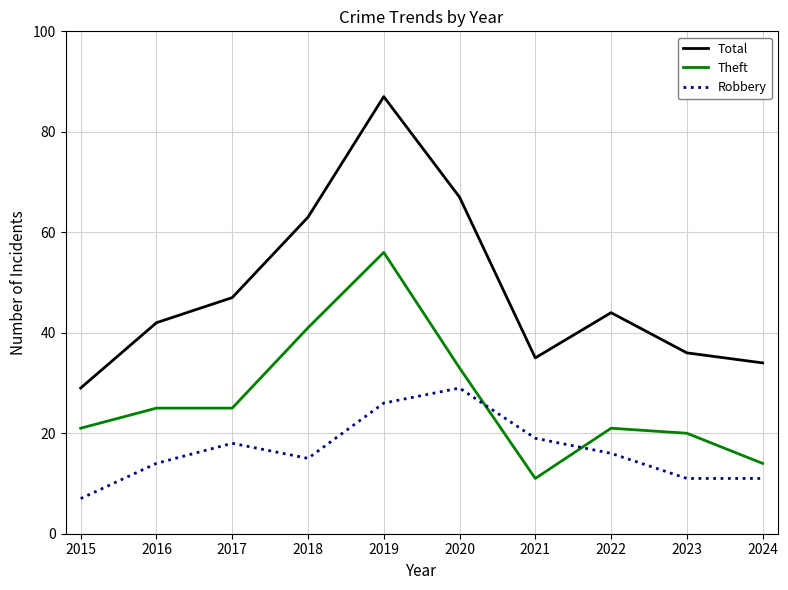

Which category has the lowest value in the Theft series?

2021